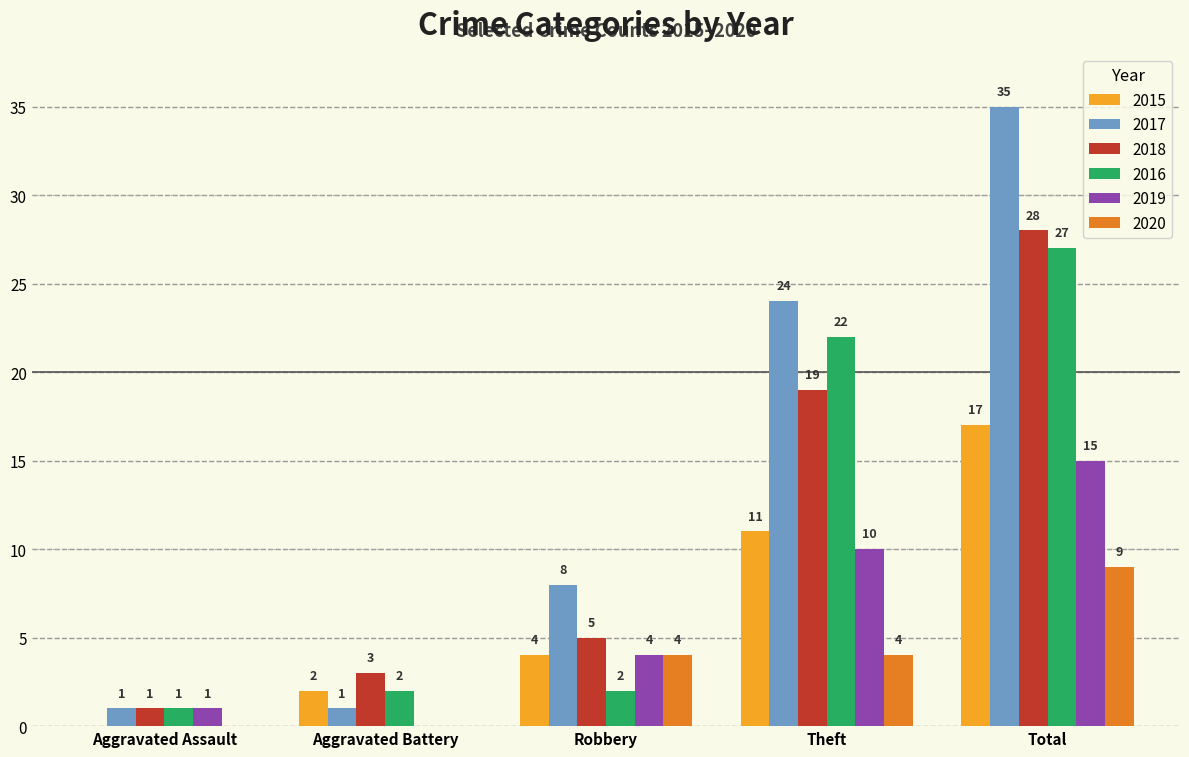

Which series changed the most between Aggravated Battery and Robbery?

2017